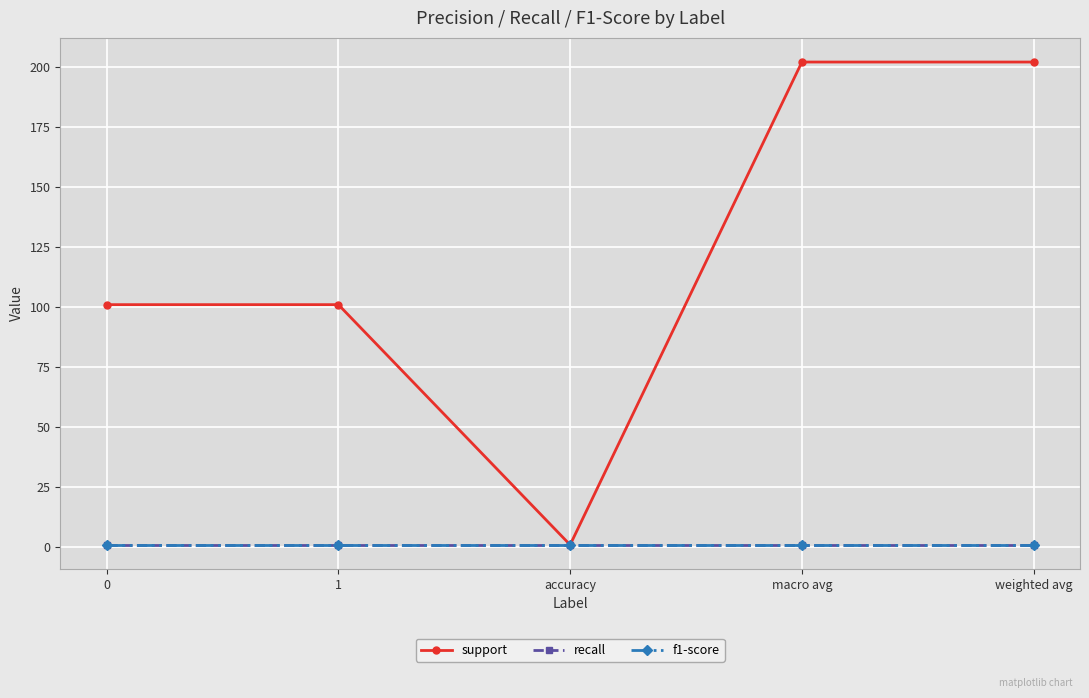

Does the chart have visible grid lines?

Yes